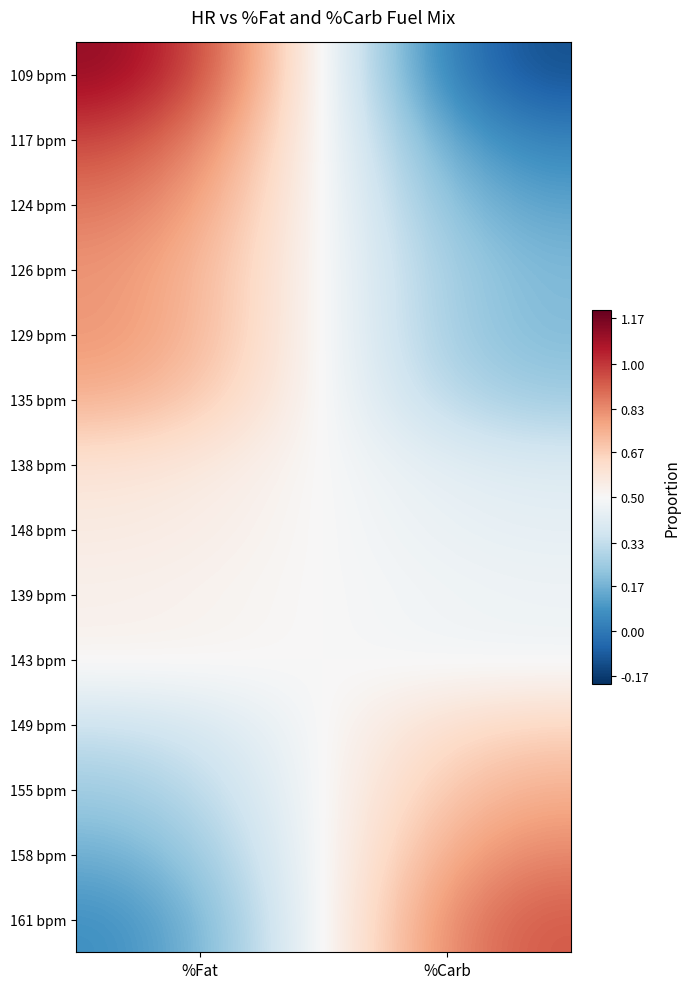

What is the spread (max minus min) of values at %Carb?

1.1